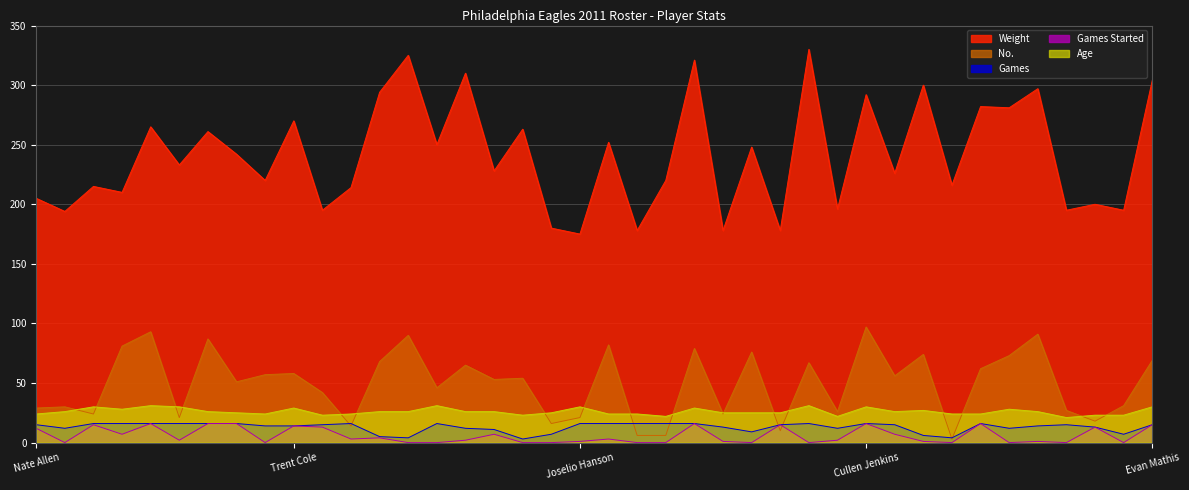

What is the difference between the Age values at Jamaal Jackson and Cullen Jenkins?

1